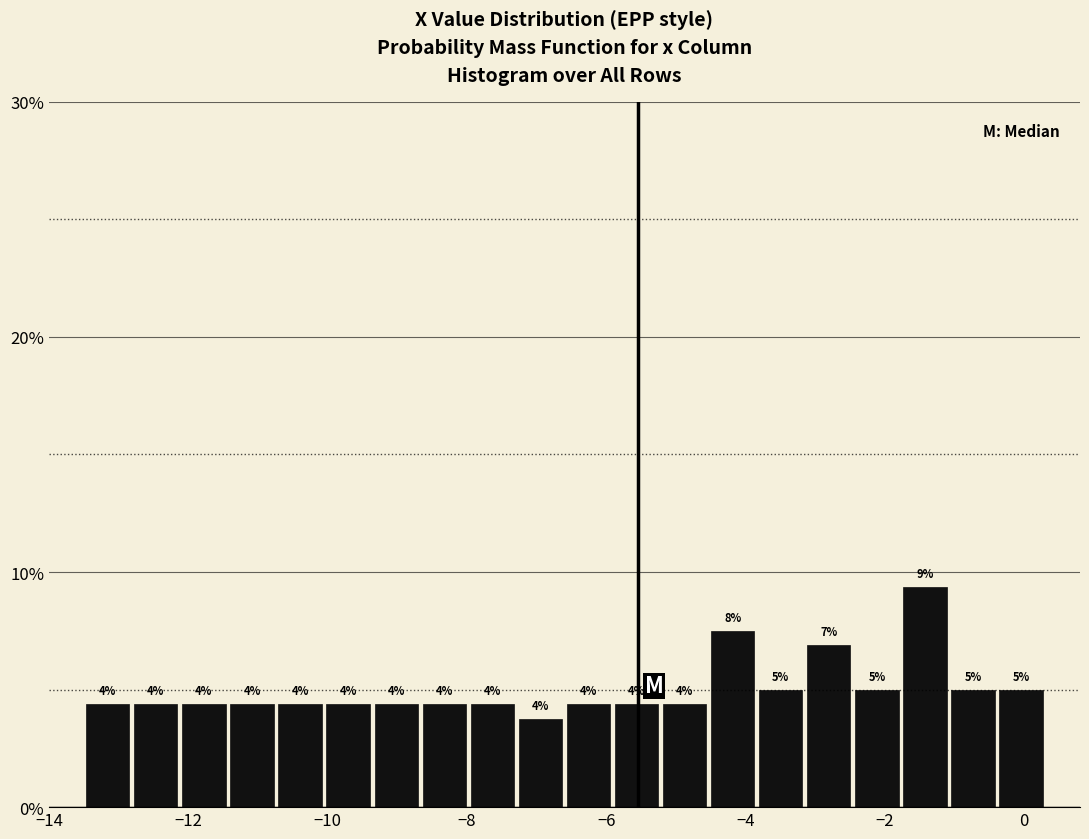

Around what value on the x-axis is the tallest bar? Give the approximate position of its centre, as read against the axis.

-1.4